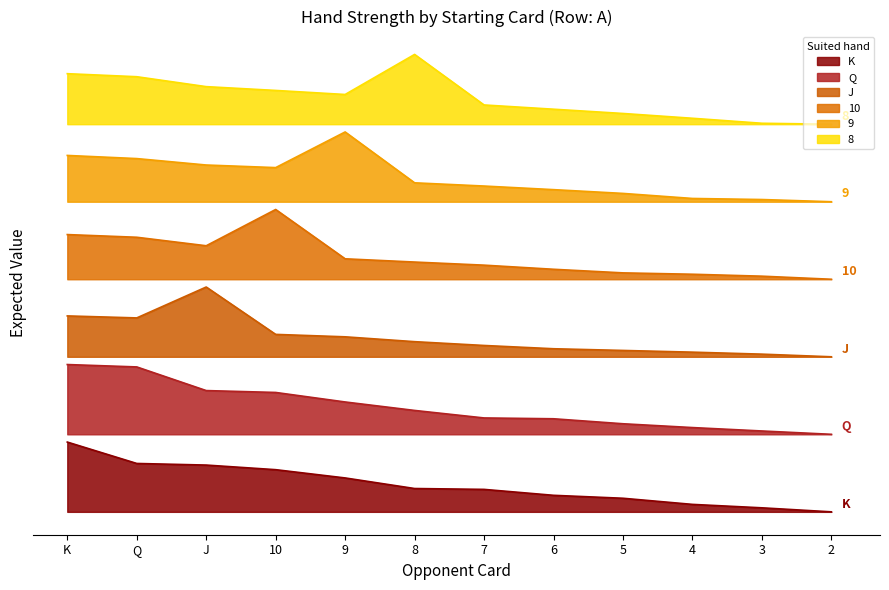

True or false: J has a value of 5002.8 at Q.

True